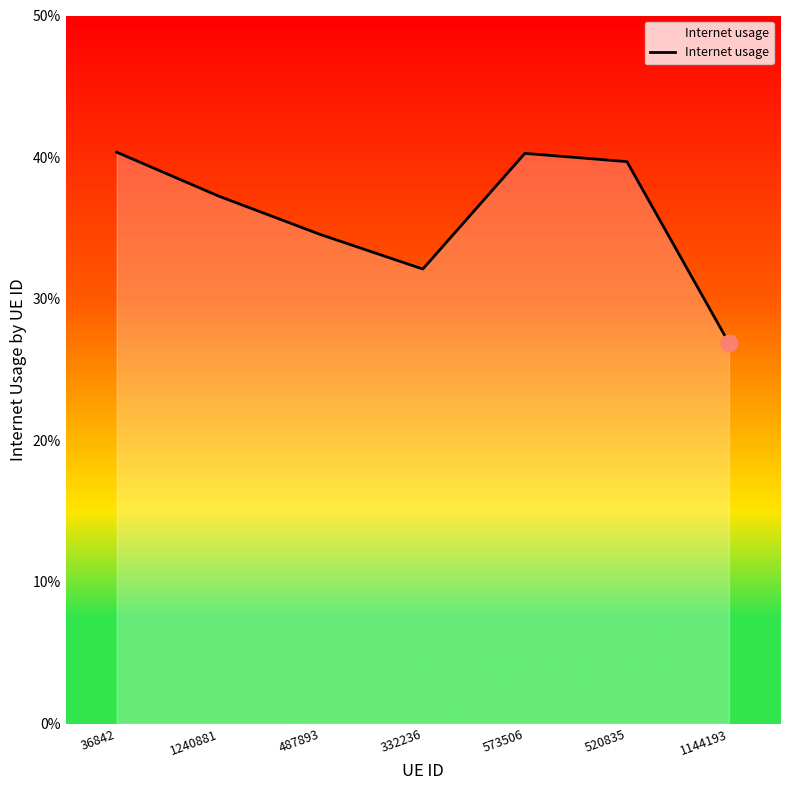

How many interior local valleys (lower than both neighbors) does the data have?

1